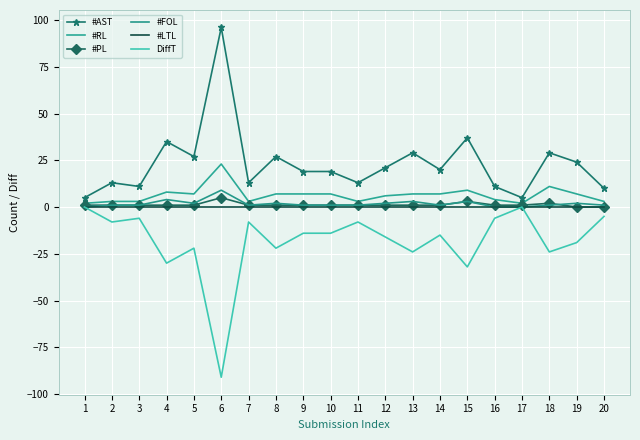

Which series changed the most between 7 and 18?

#AST